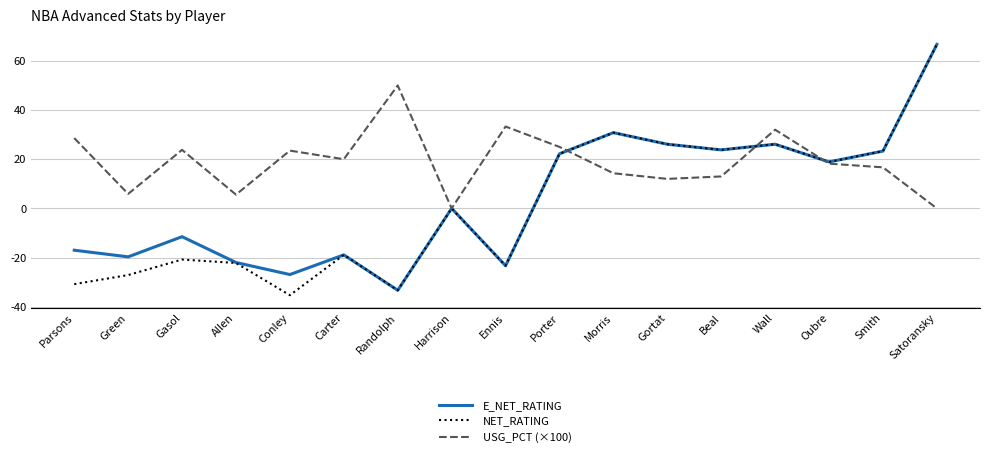

What is the maximum value for USG_PCT (×100)?

50.0